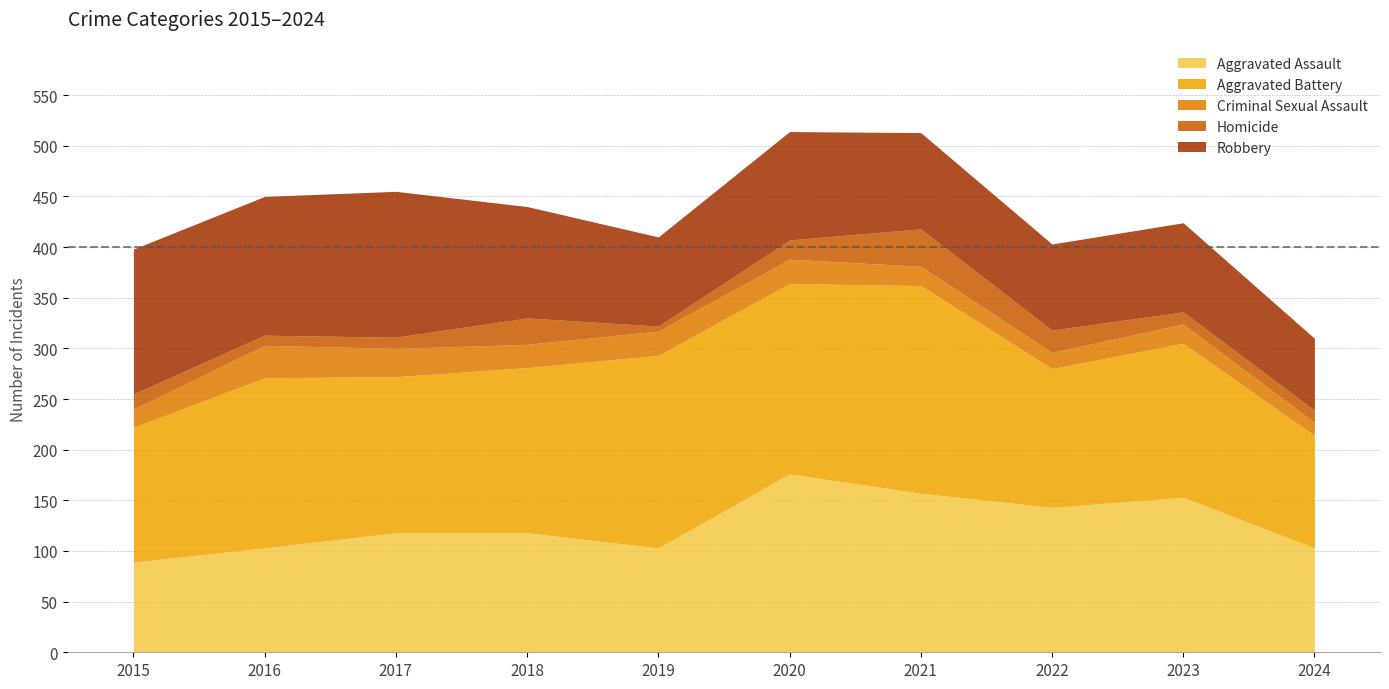

How many lines are shown in the chart?

5